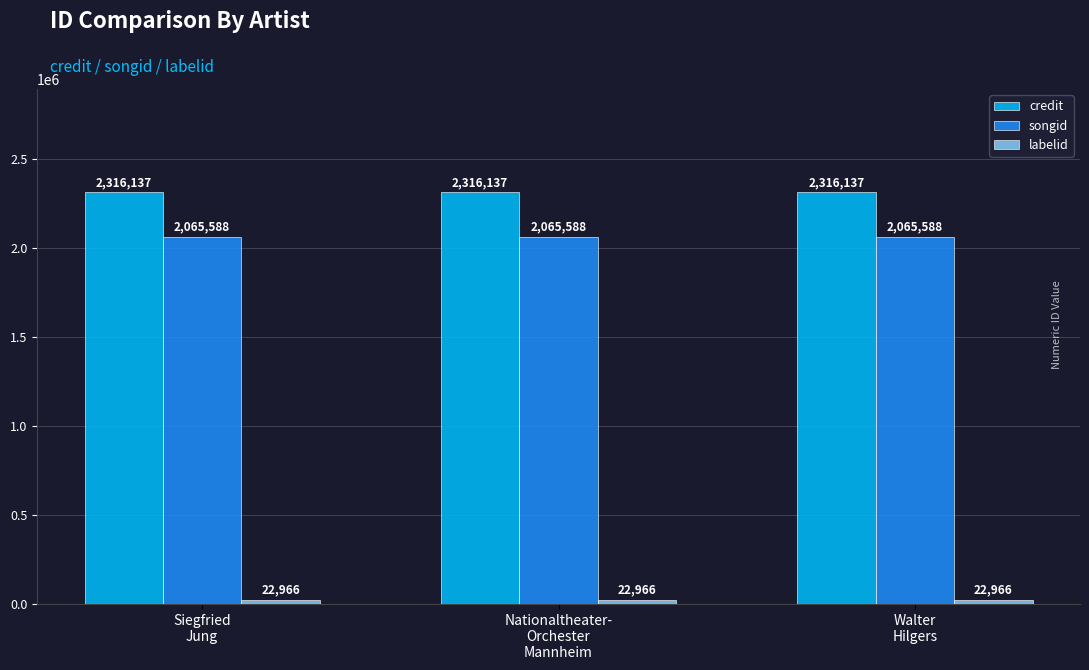

What is the highest value of the credit series?

2316137